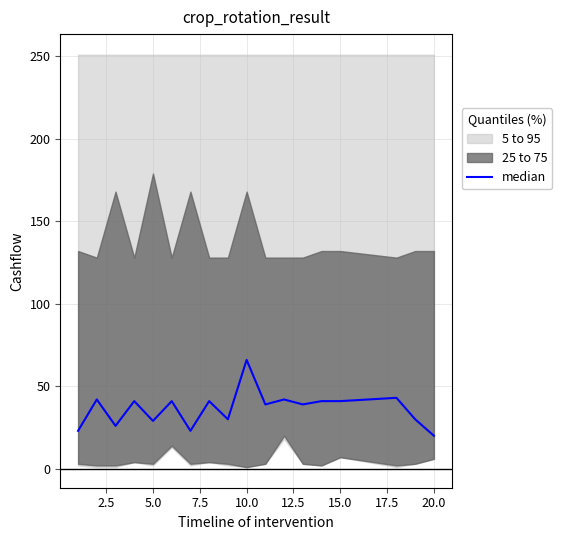

How many points are higher than both their immediate neighbors (excluding endpoints)?

7